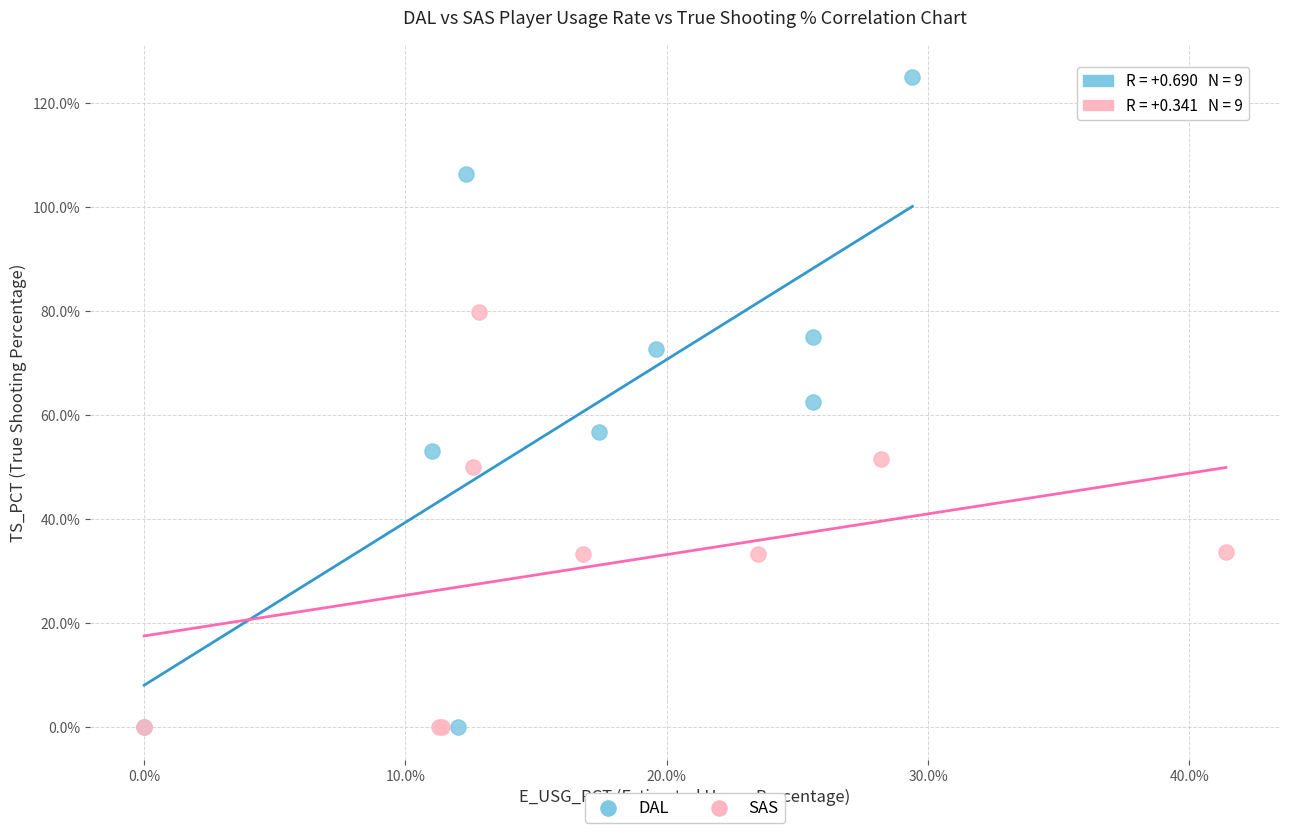

What are all the series names shown in the legend?

DAL, SAS